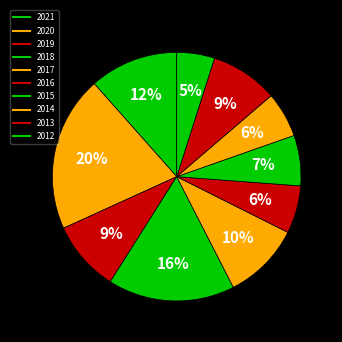

Is it true that 2021 is 20% of the pie?

False